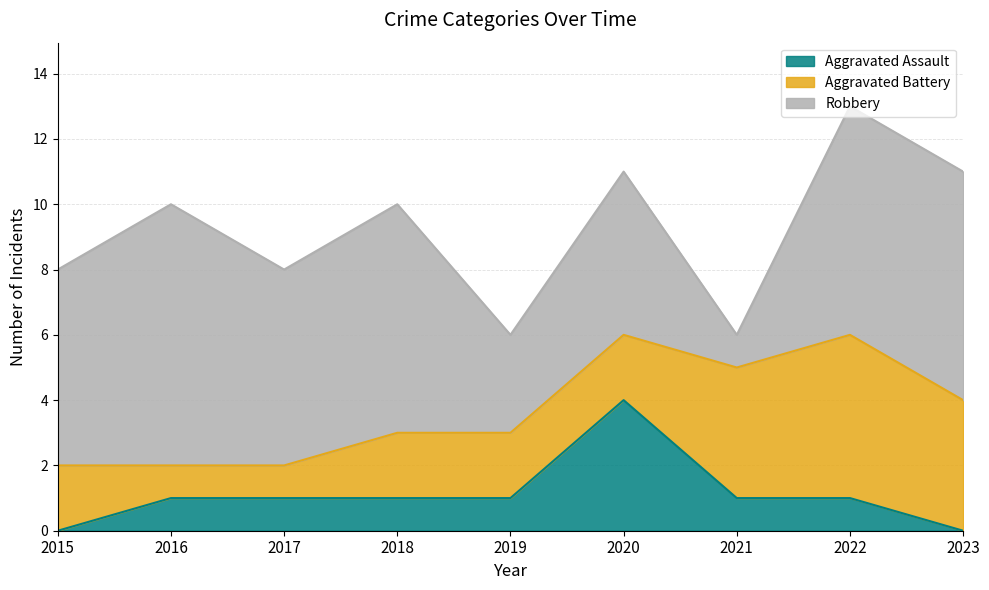

True or false: Robbery and Aggravated Assault intersect in this chart.

False